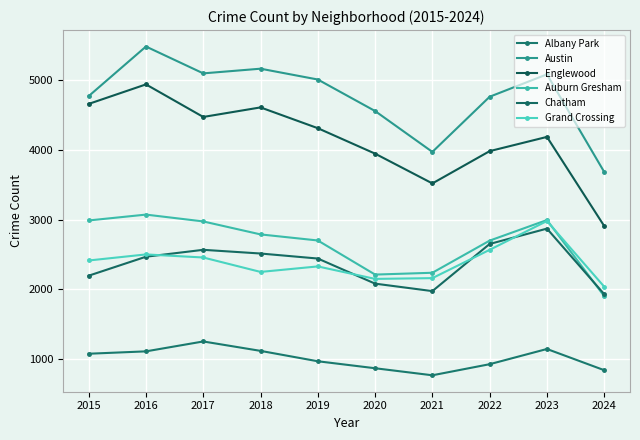

True or false: Albany Park and Auburn Gresham cross at least once.

False